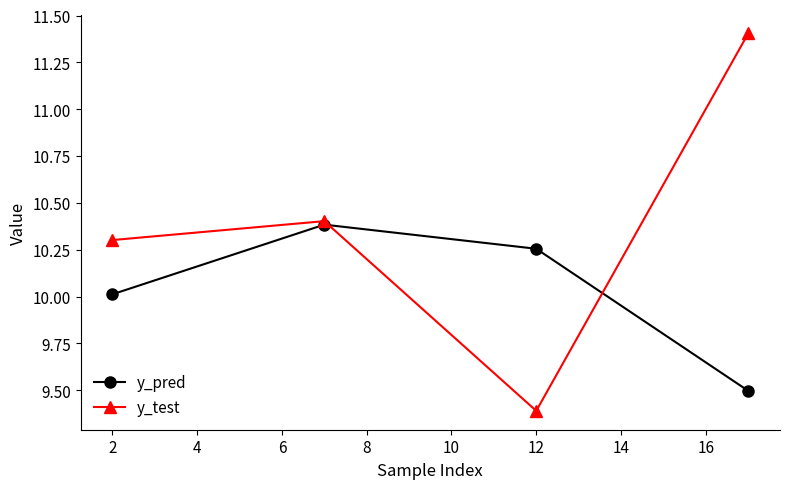

How many interior local peaks does the y_pred series have?

1